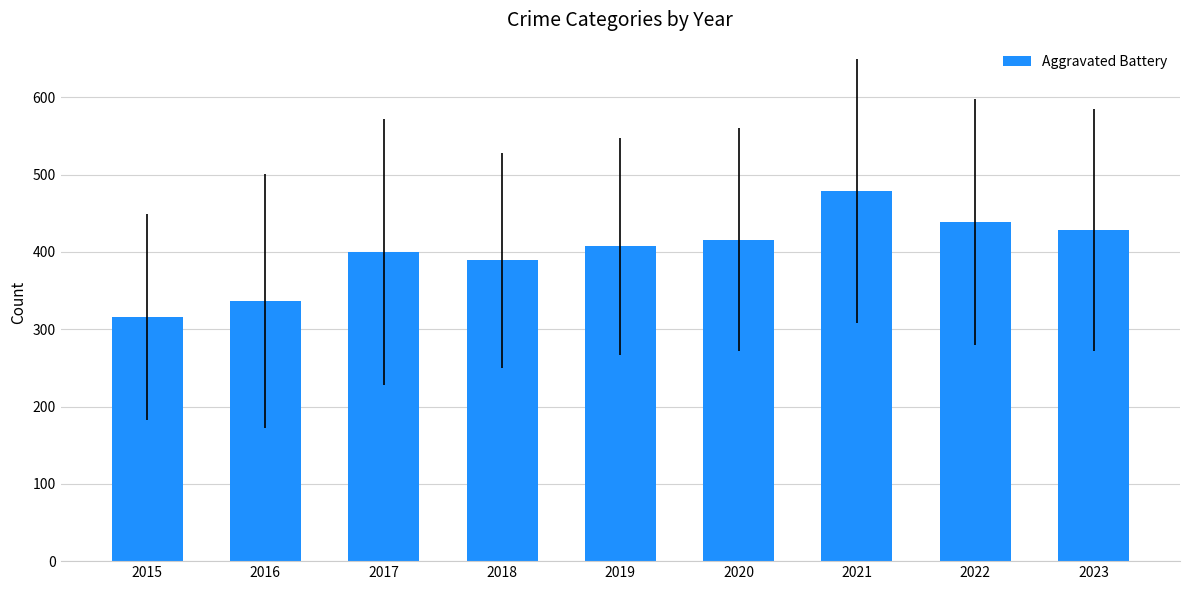

Rank the categories by value from highest to lowest.

2021, 2022, 2023, 2020, 2019, 2017, 2018, 2016, 2015